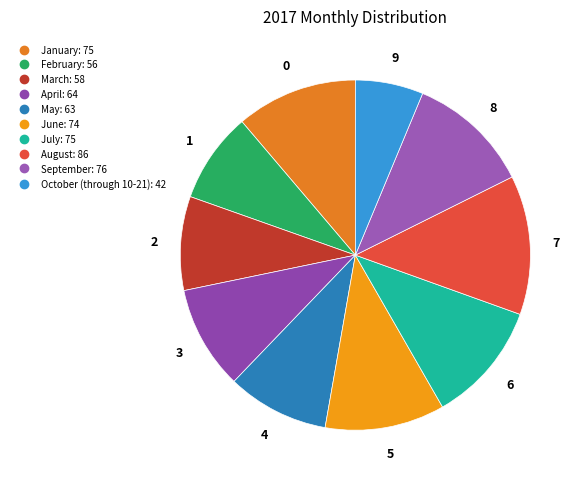

To the nearest percent, what is the average slice percentage?

10%